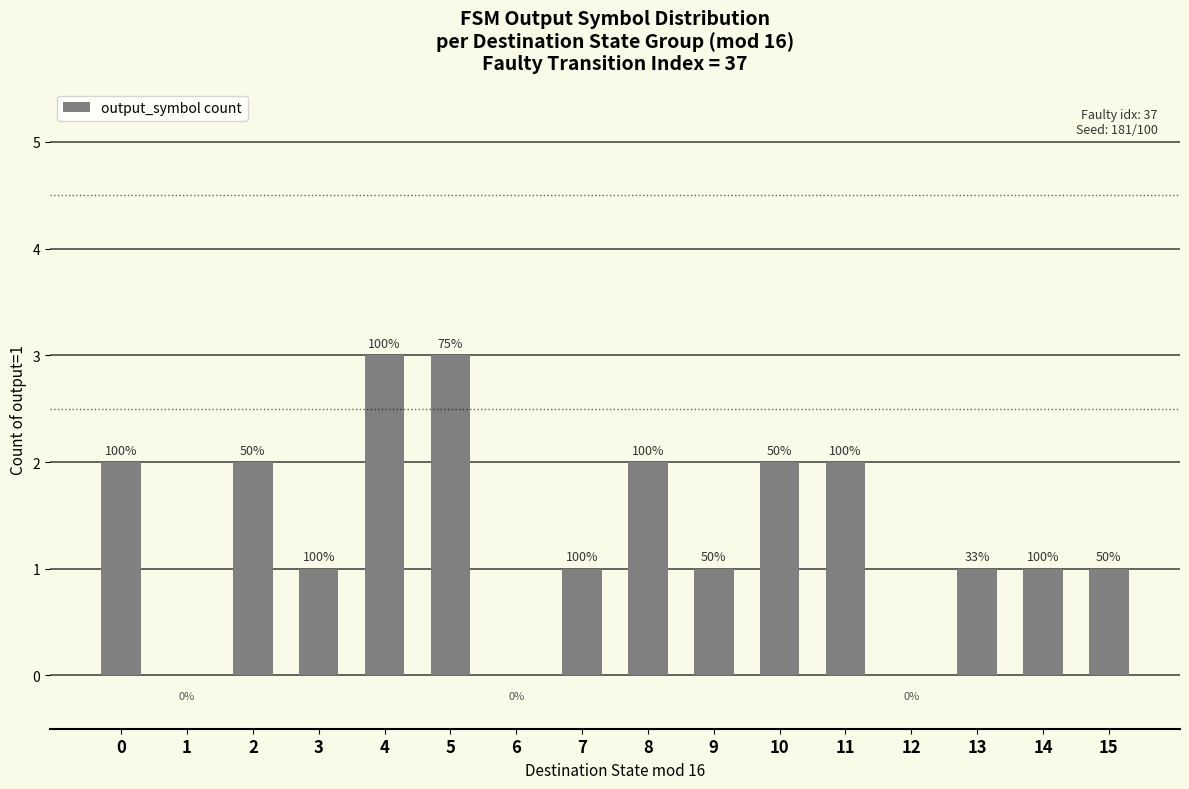

Are the bars horizontal?

No